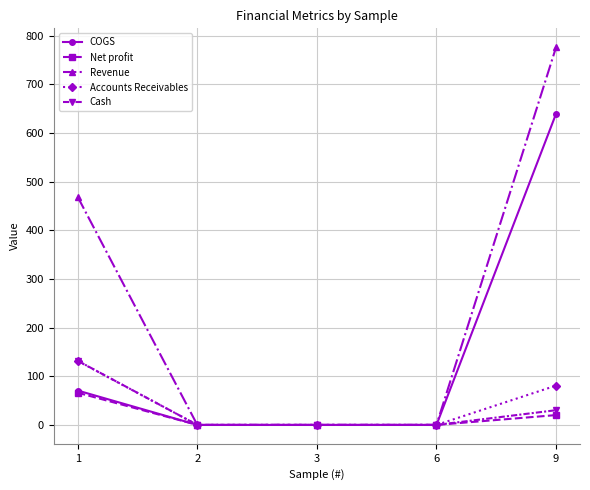

Reading right to left, what are all the values shown in this chart?

COGS: 9=639.7	6=0.0	3=0.0	2=0.0	1=70.7
Net profit: 9=20.2	6=0.0	3=0.0	2=0.0	1=66.2
Revenue: 9=776.4	6=0.0	3=0.0	2=0.0	1=468.7
Accounts Receivables: 9=80.8	6=0.0	3=0.0	2=0.0	1=131.5
Cash: 9=30.3	6=0.0	3=0.0	2=0.0	1=131.9